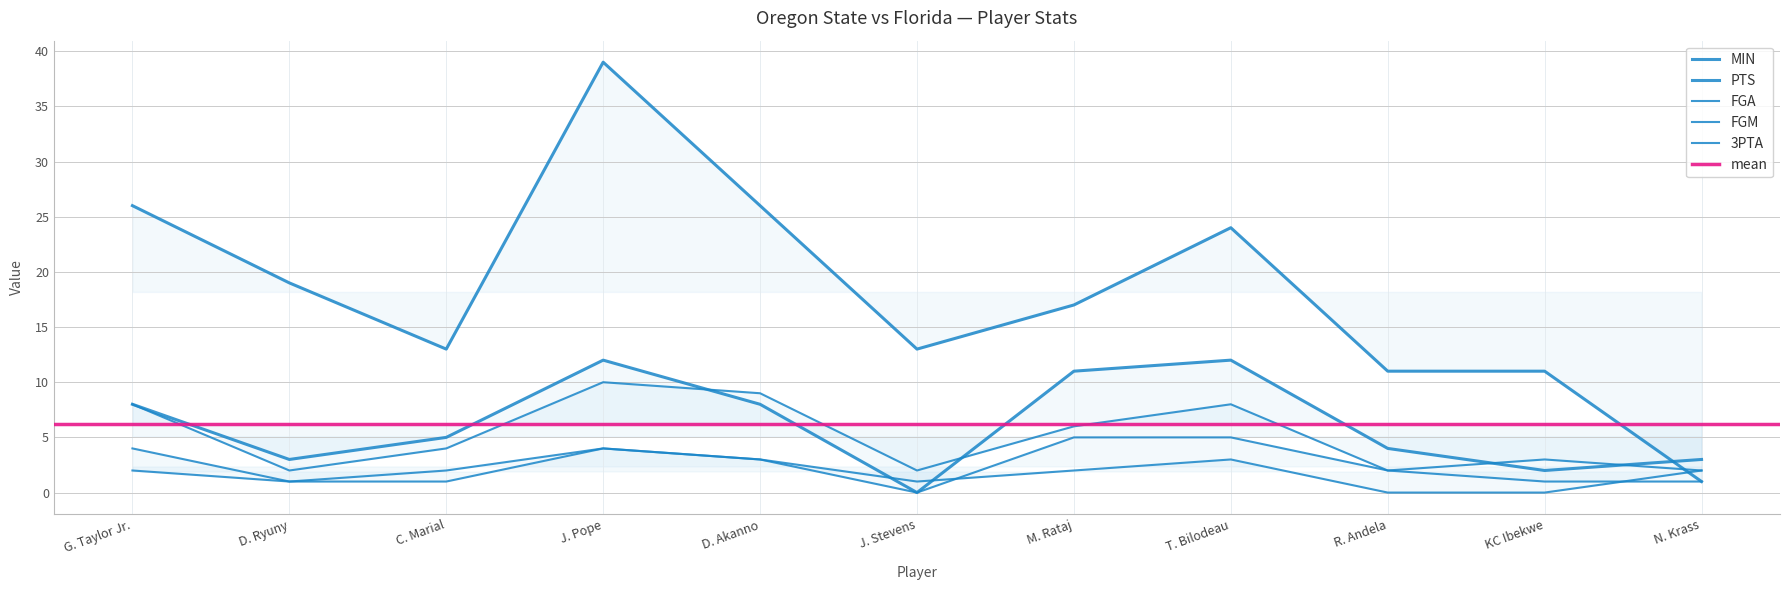

Between C. Marial and T. Bilodeau, which series saw the biggest shift?

MIN